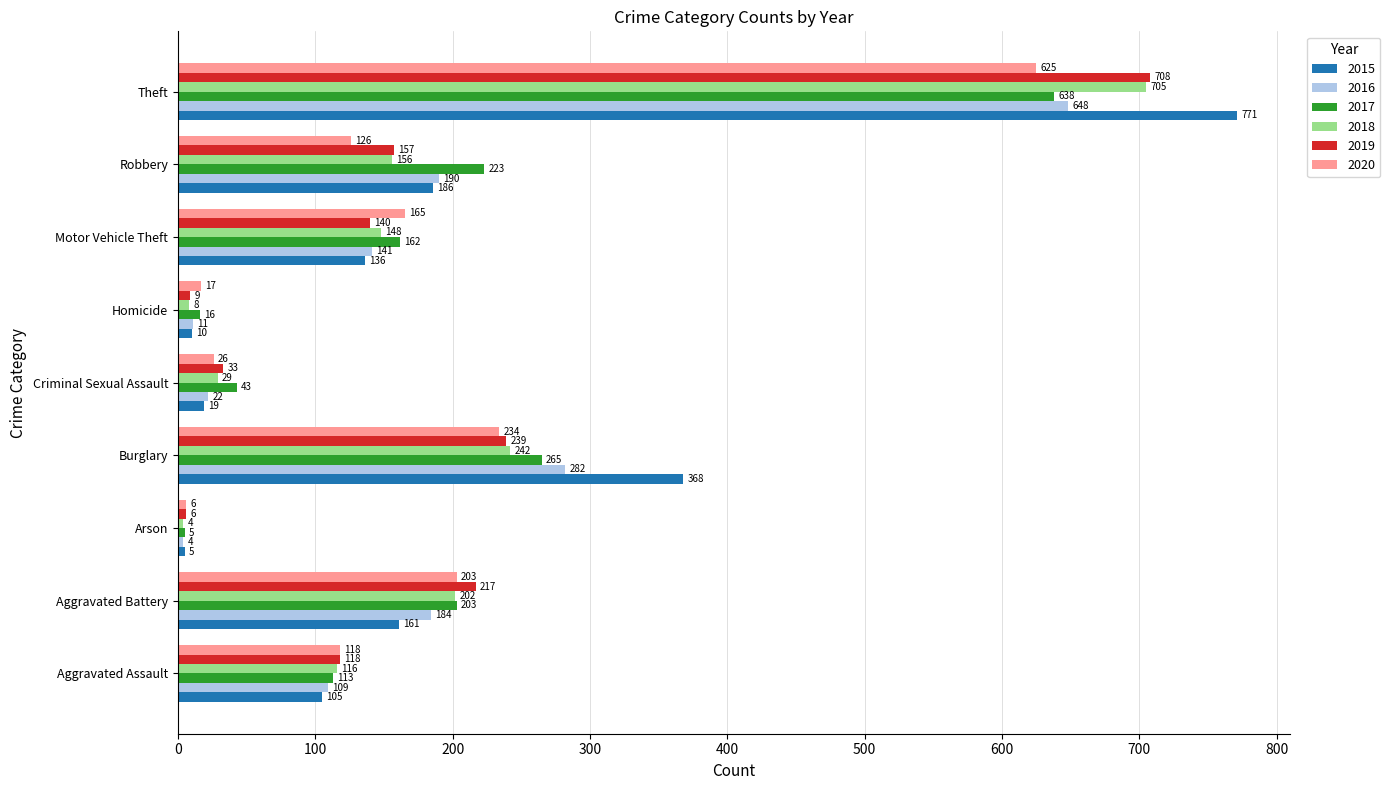

The 2018 series shows 705 at Theft. True or false?

True